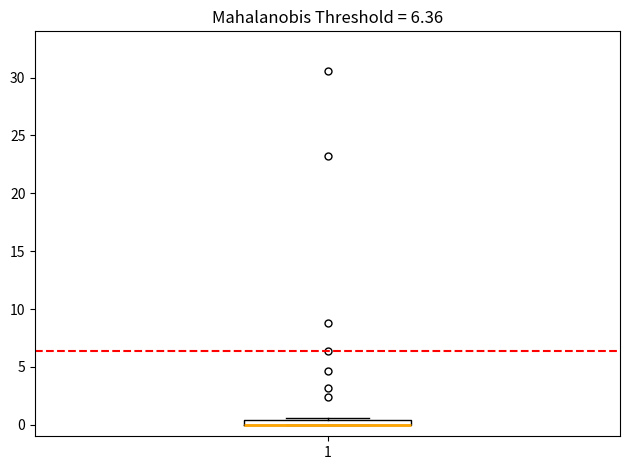

Where is the lower edge of the box at x = 1 on the y-axis? The values are not printed on the chart, so give them approximately, as read against the axis.

0.0